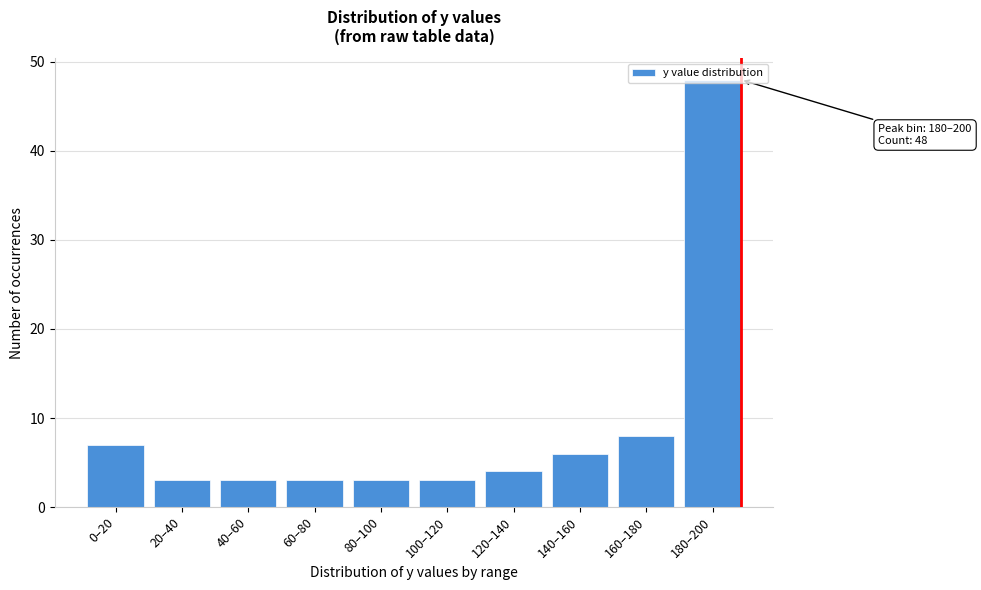

What is the label of the 3rd bar from the right?

140–160